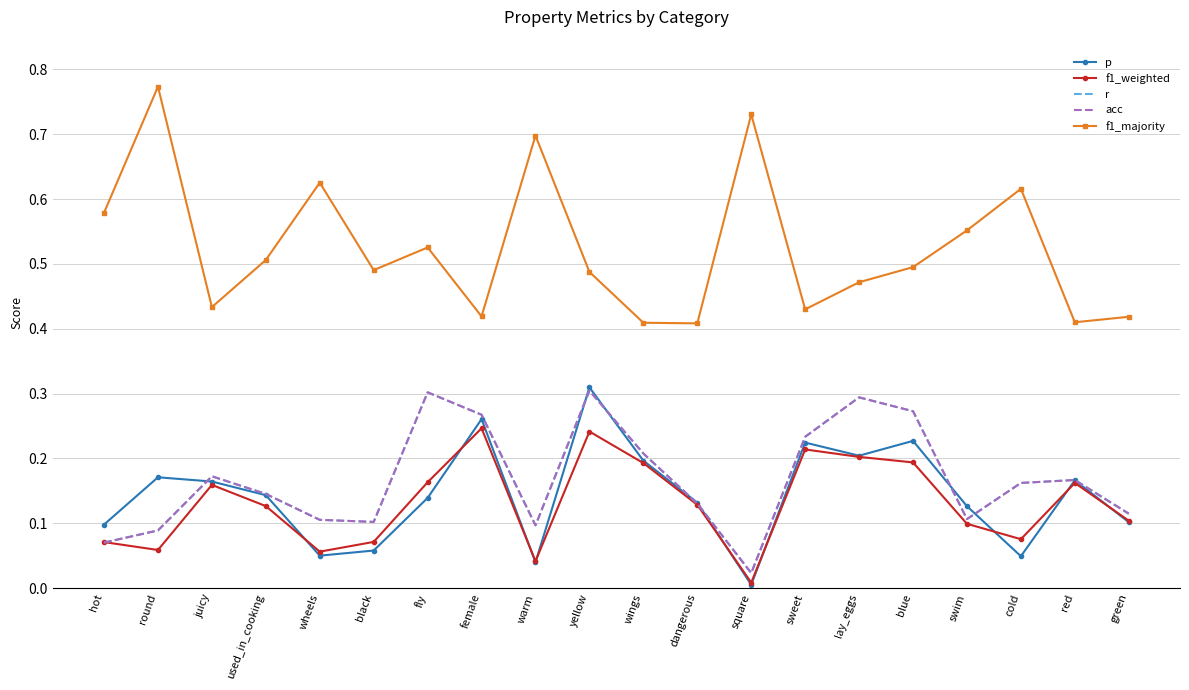

True or false: p and f1_weighted cross at least once.

True